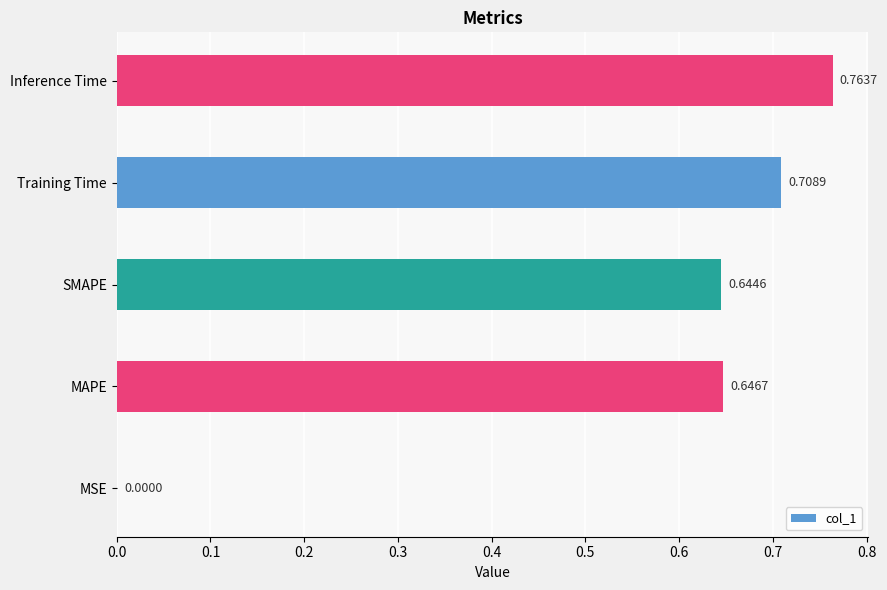

Which has a higher value, Training Time or MAPE?

Training Time